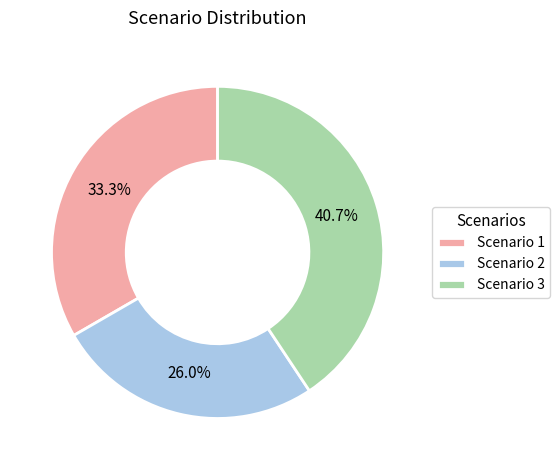

Do Scenario 1 and Scenario 2 together represent more than half of the pie?

Yes